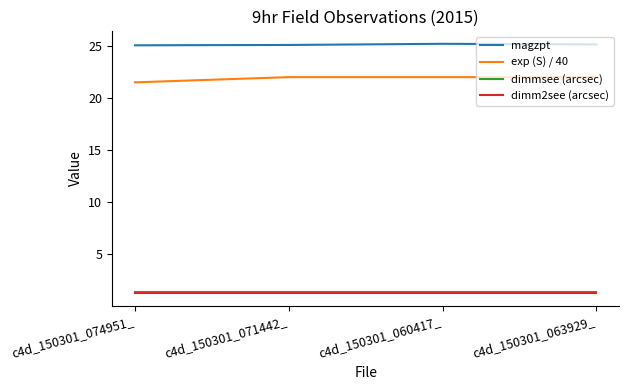

What are all the series names shown in the legend?

magzpt, exp (S) / 40, dimmsee (arcsec), dimm2see (arcsec)